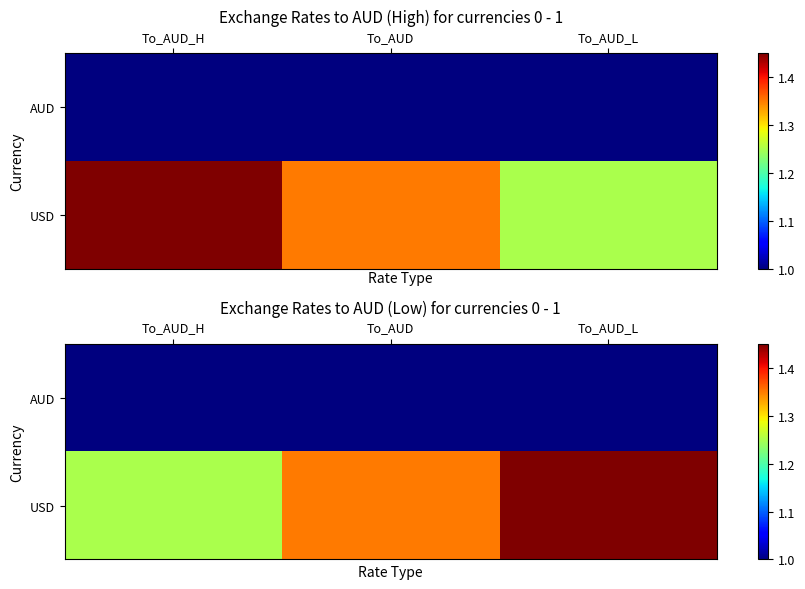

Where is AUD nearest to the value 1?

To_AUD_H